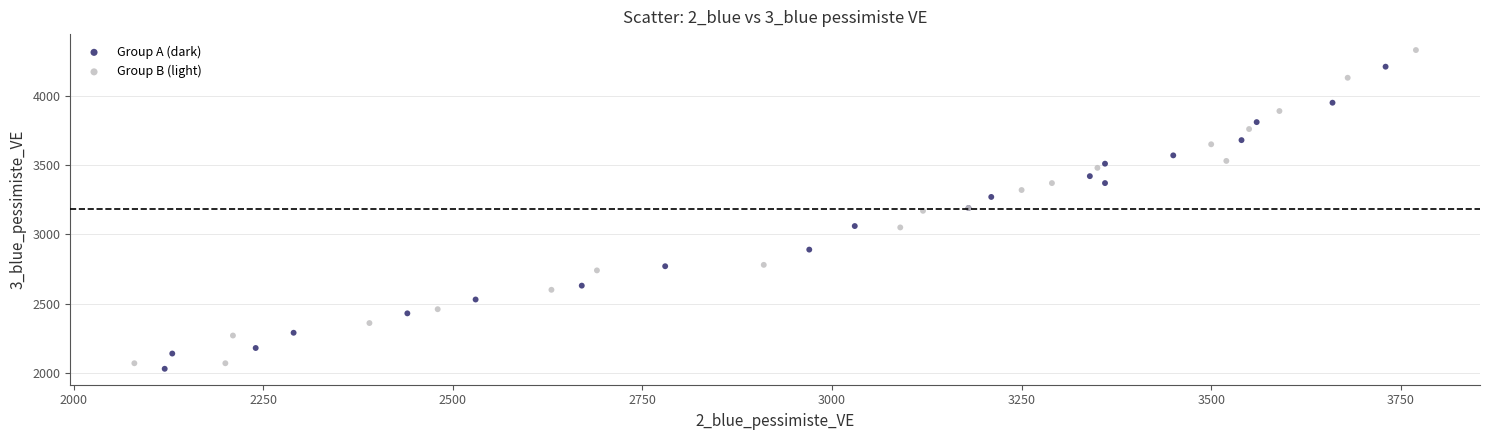

What are all the series names shown in the legend?

Group A (dark), Group B (light)